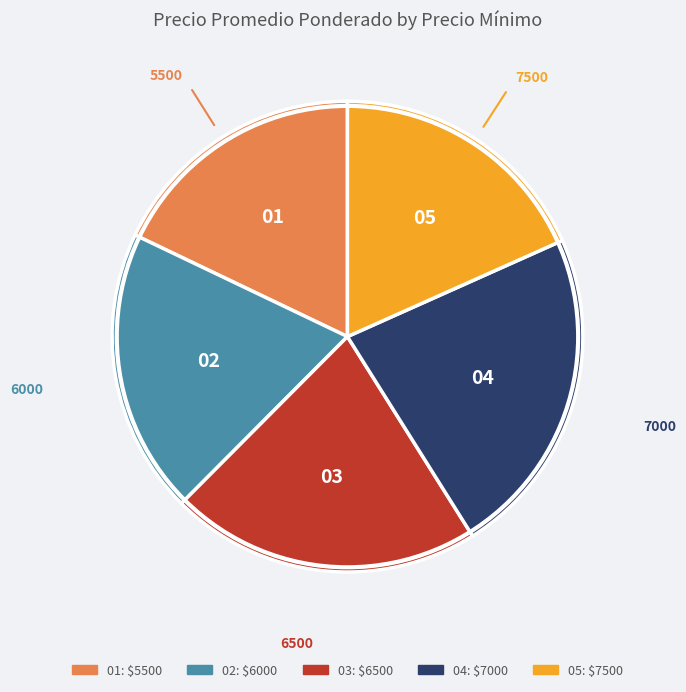

Is there any slice that represents more than half of the pie?

No